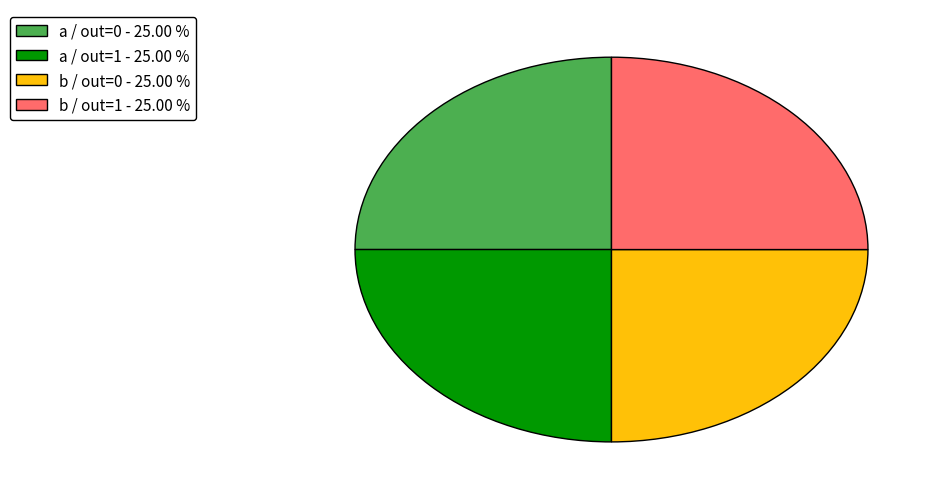

What is the ratio of the value at a / out=1 - 25.00 % to the value at a / out=0 - 25.00 %?

1.0